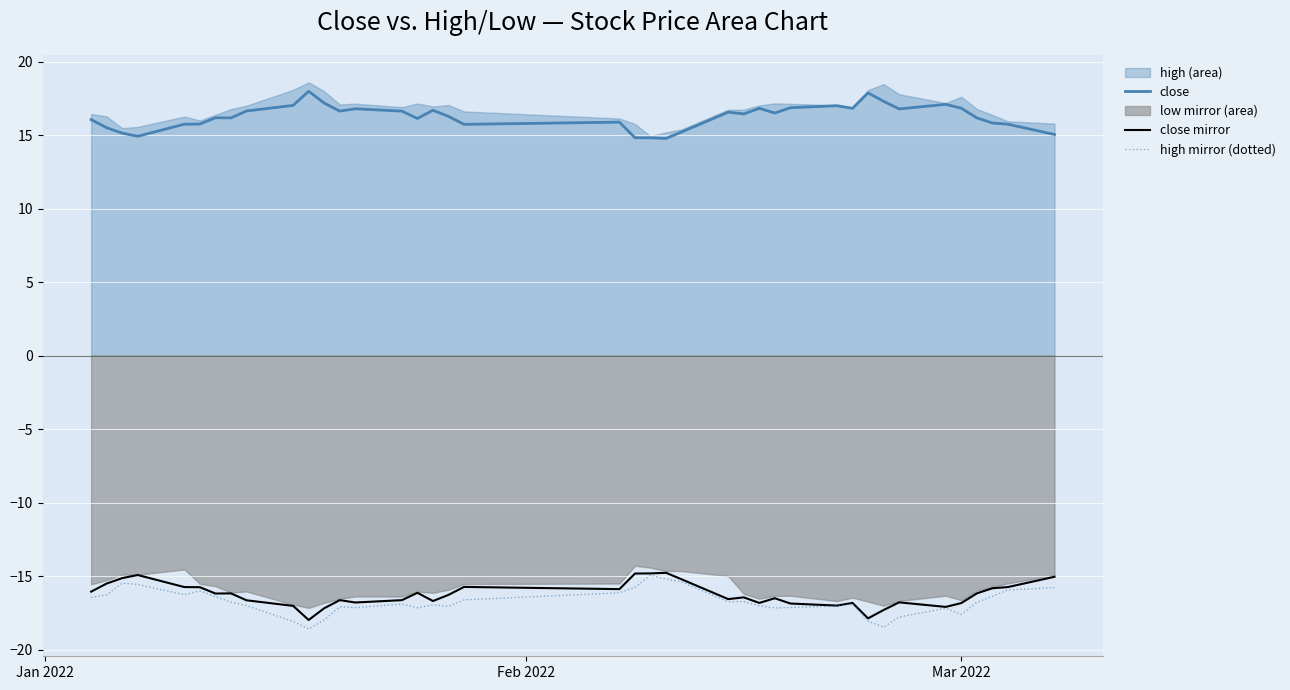

True or false: close mirror and high mirror (dotted) cross at least once.

False